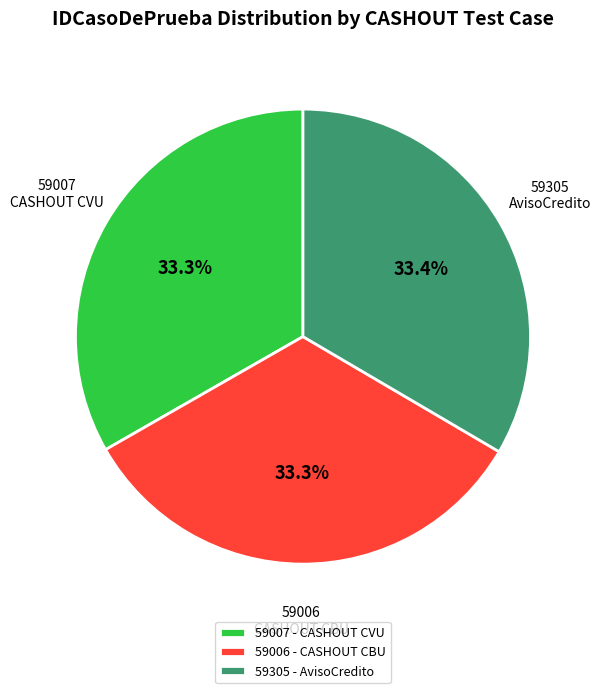

Is 59006 the majority of the pie?

No